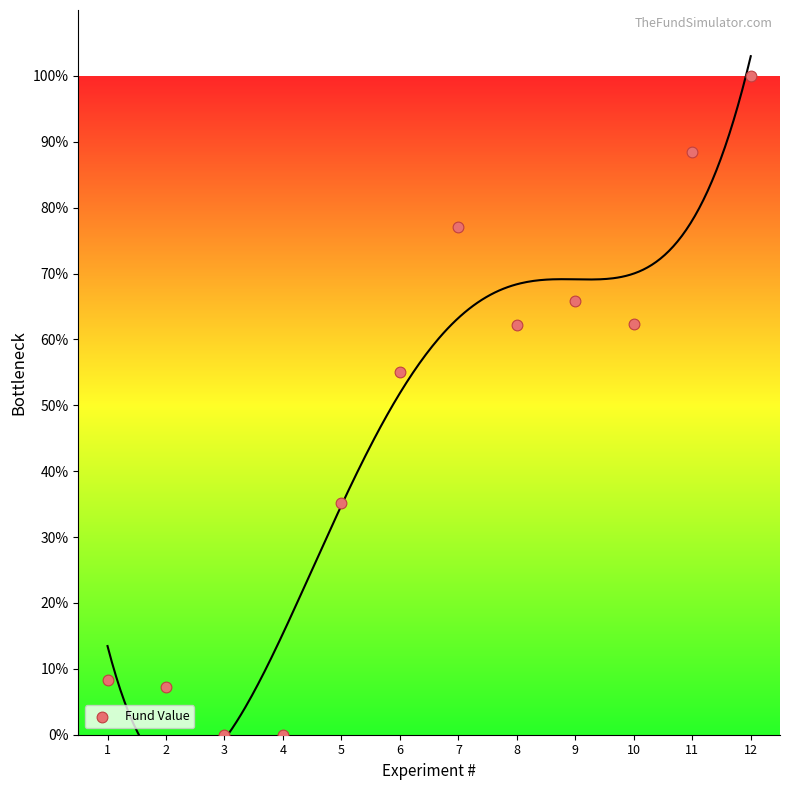

What is the range of Y values (max minus min)?

100.0